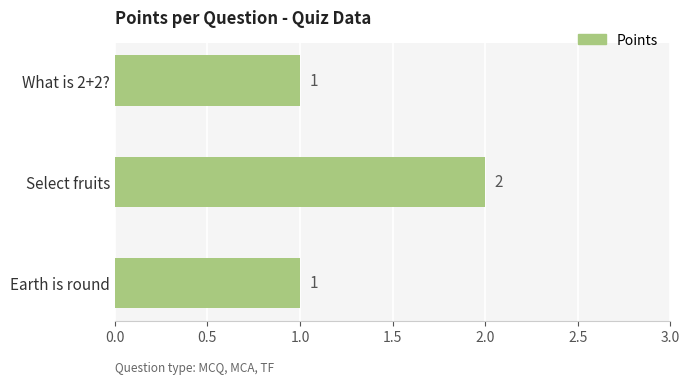

Count the values in the range 1 to 2.

3